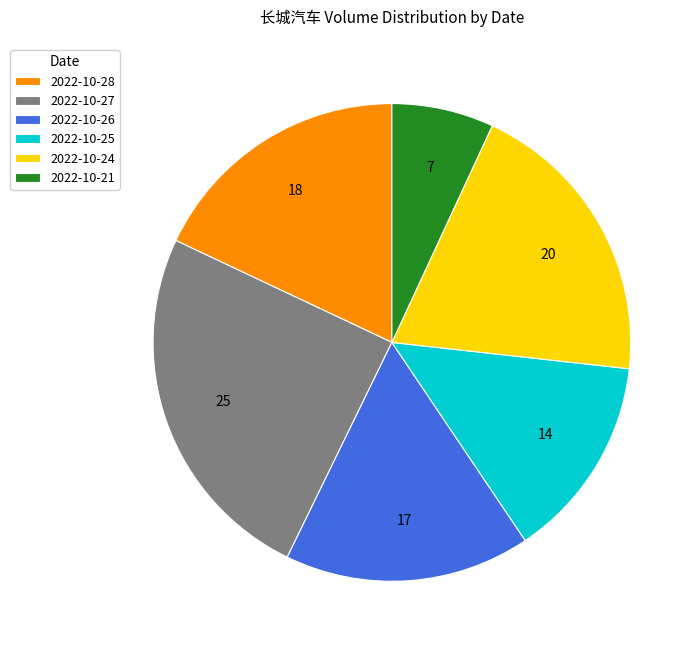

The 2022-10-25 slice represents 14% of the pie. True or false?

True